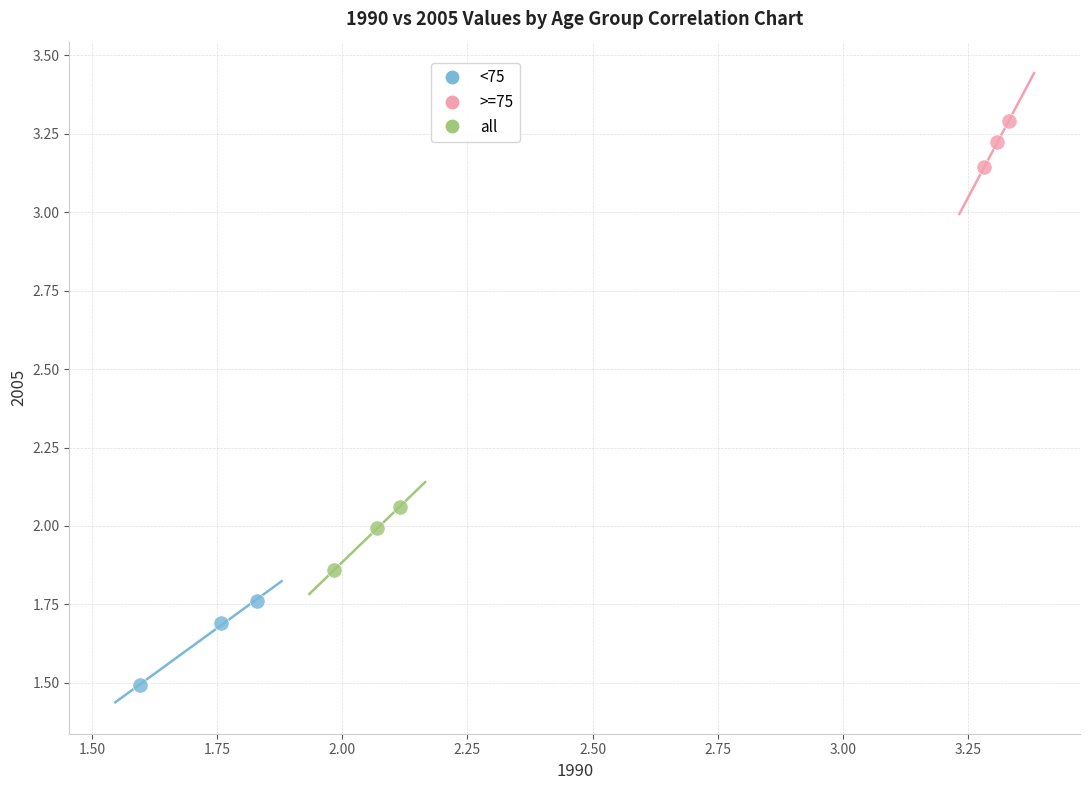

What are all the series names shown in the legend?

<75, >=75, all